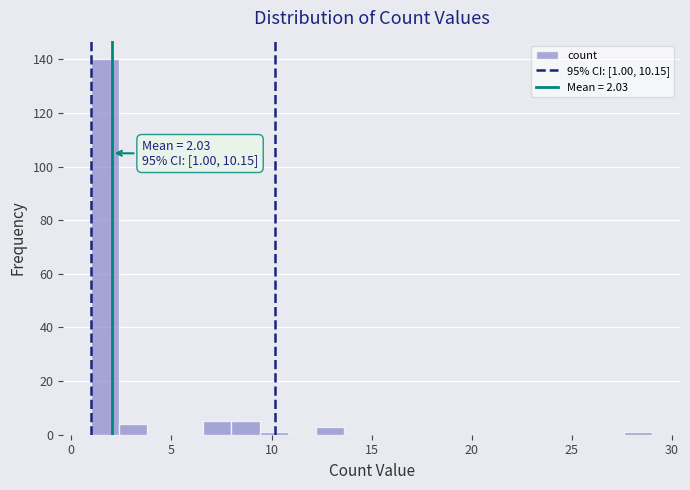

Around what value on the x-axis is the tallest bar? Give the approximate position of its centre, as read against the axis.

1.5